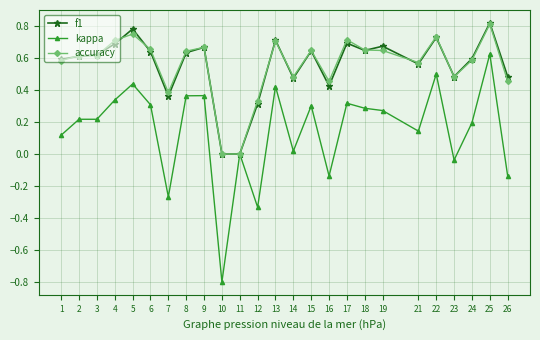

Count the number of data series in this chart.

3